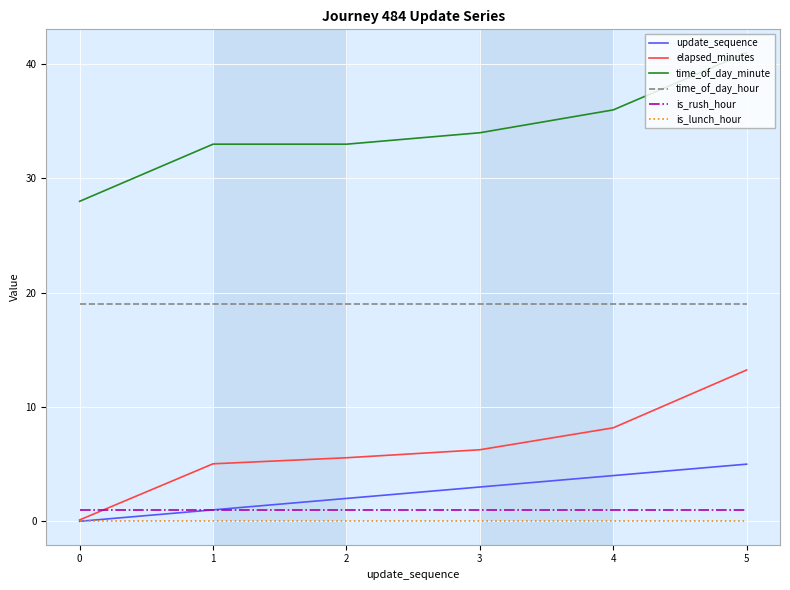

True or false: time_of_day_hour has more than 2 interior local peaks.

False